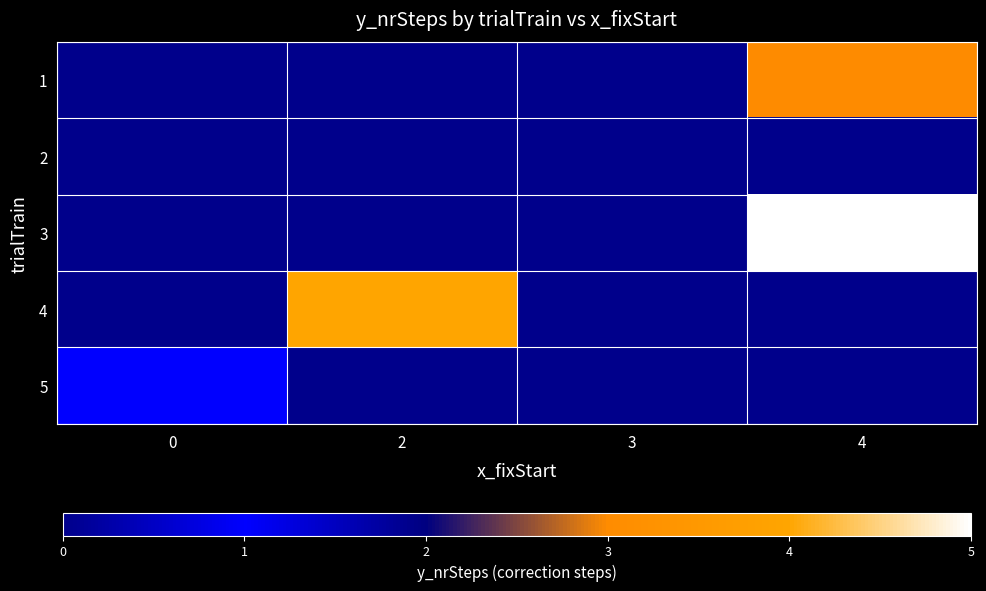

What value does the 4 series have at 2?

4.0